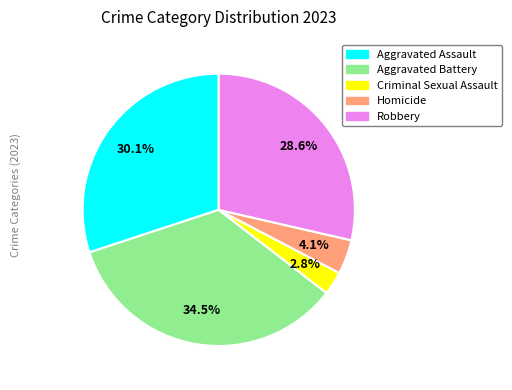

To the nearest percent, what is the difference between the Homicide and Aggravated Assault slice percentages?

26%